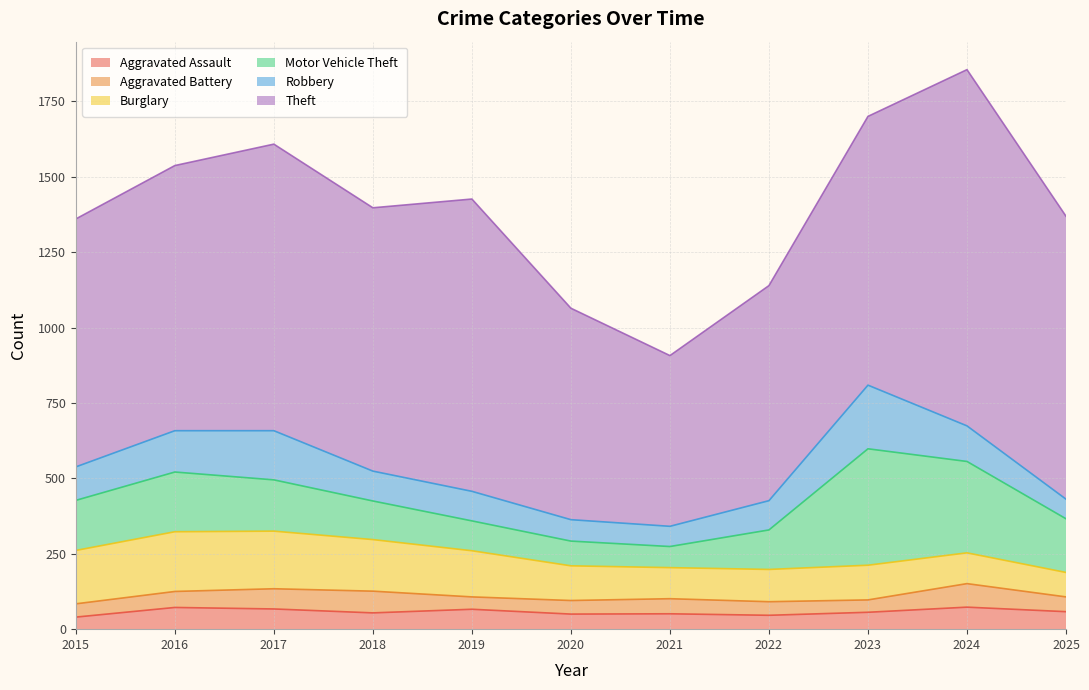

How many lines are shown in the chart?

6